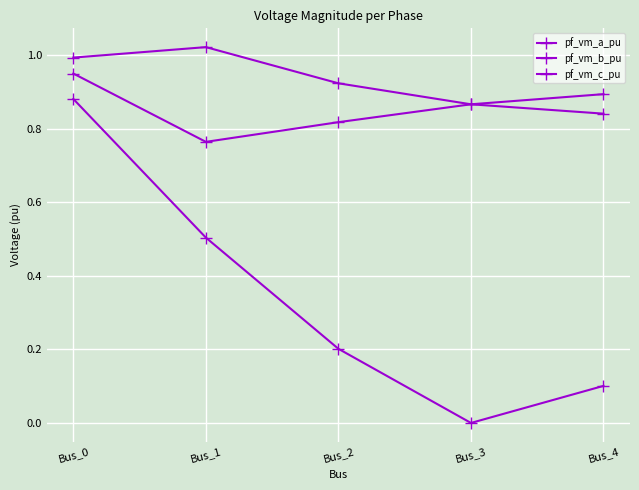

Count the pf_vm_b_pu values in the range 0 to 1.

5